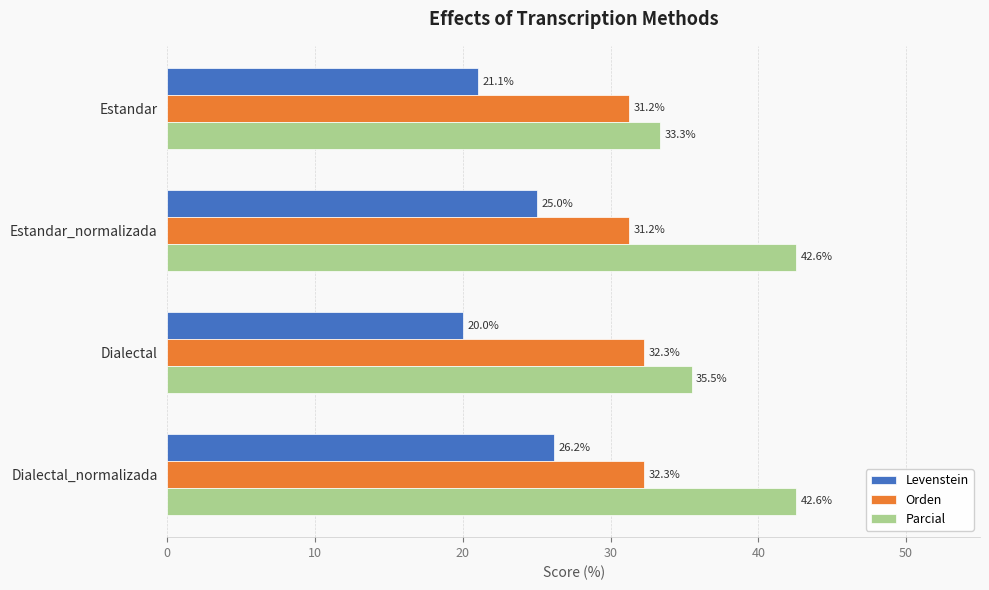

Which series has the largest range (max minus min)?

Parcial